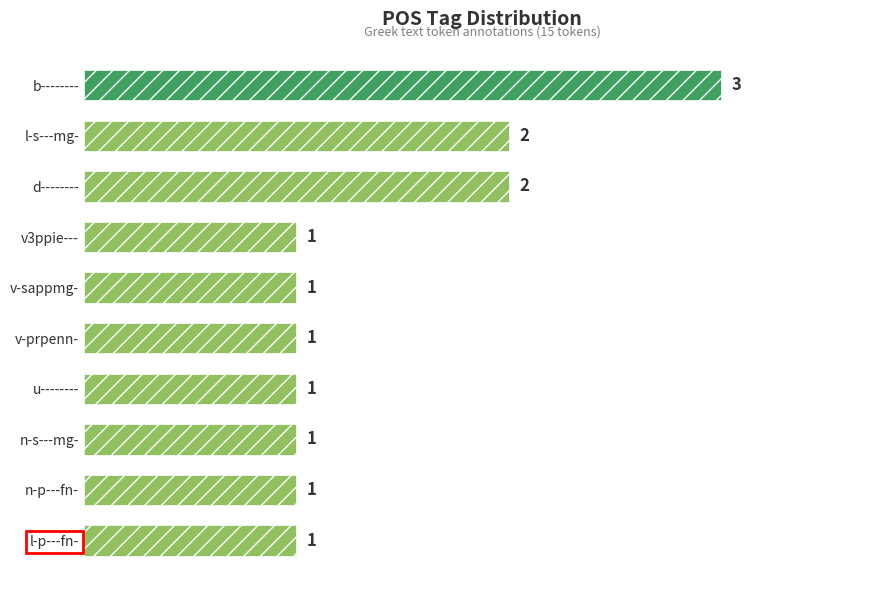

The chart shows a value of 3 at d--------. True or false?

False